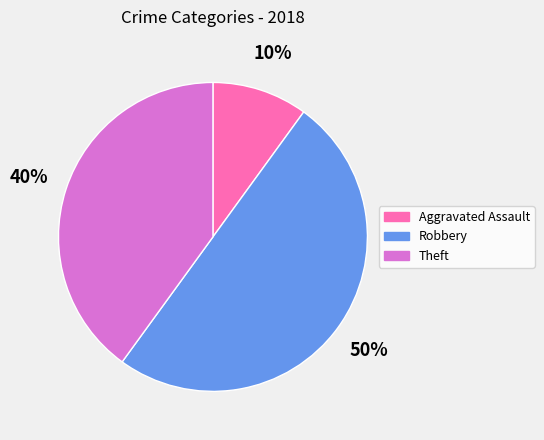

Is it true that Theft is 40% of the pie?

True